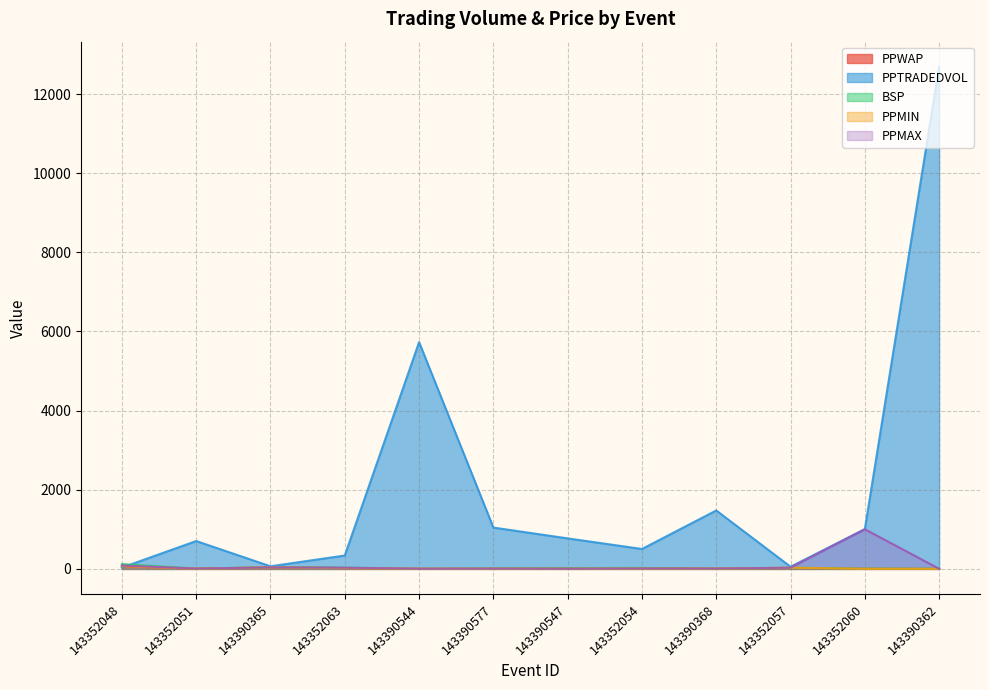

What is the sum of the PPWAP values at 143352057 and 143390362?

25.8